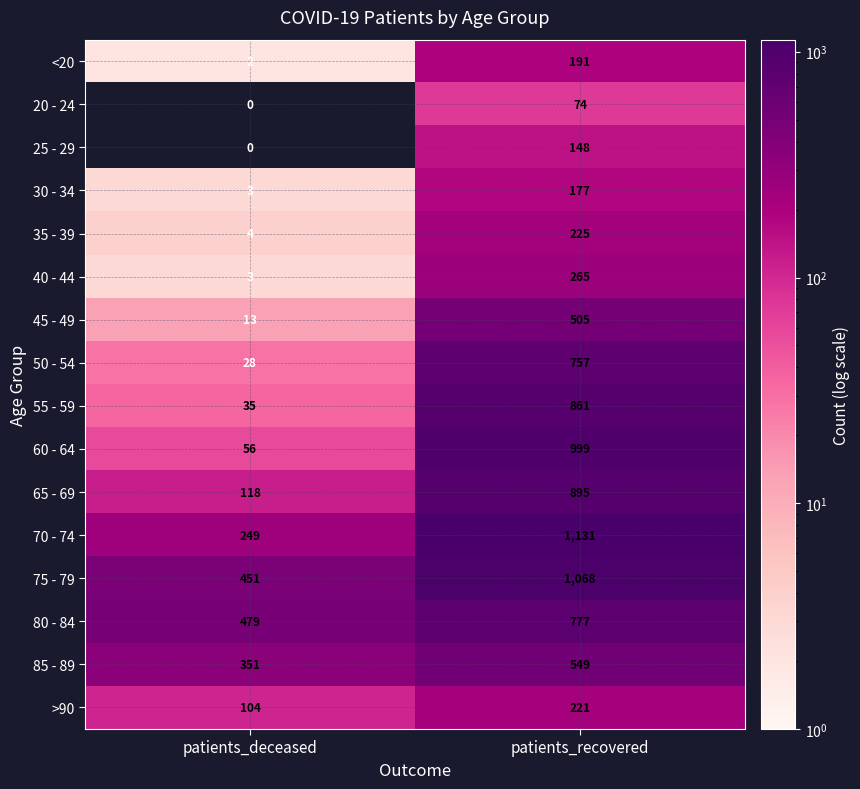

Rank the series by their maximum value, from highest to lowest.

70 - 74, 75 - 79, 60 - 64, 65 - 69, 55 - 59, 80 - 84, 50 - 54, 85 - 89, 45 - 49, 40 - 44, 35 - 39, >90, <20, 30 - 34, 25 - 29, 20 - 24